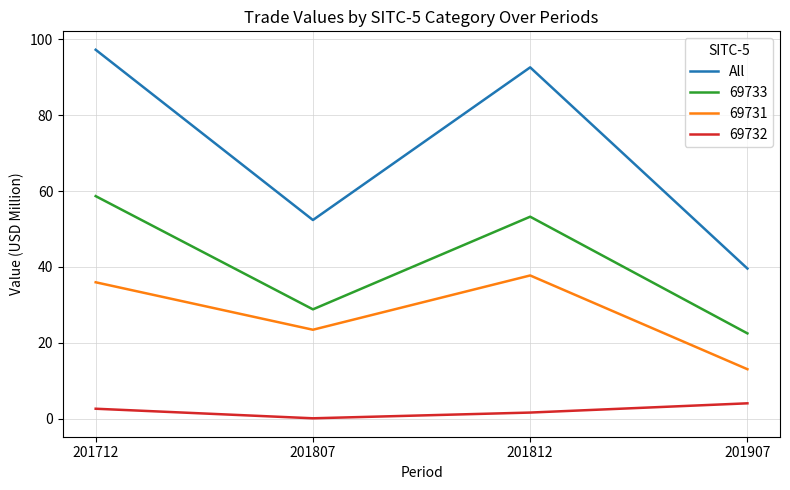

Is it true that All equals 155.7 at 201812?

False